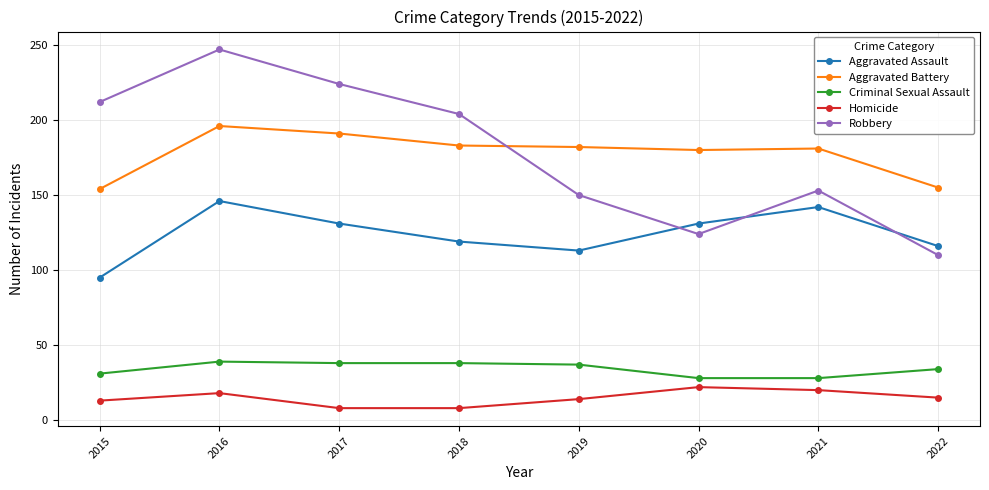

How many interior local valleys does the Robbery series have?

1